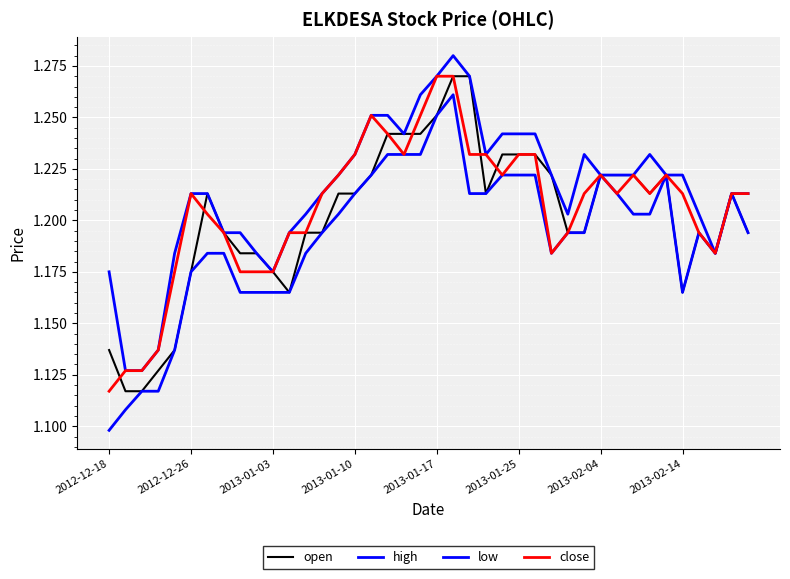

Is this an area chart (filled region under the line)?

No